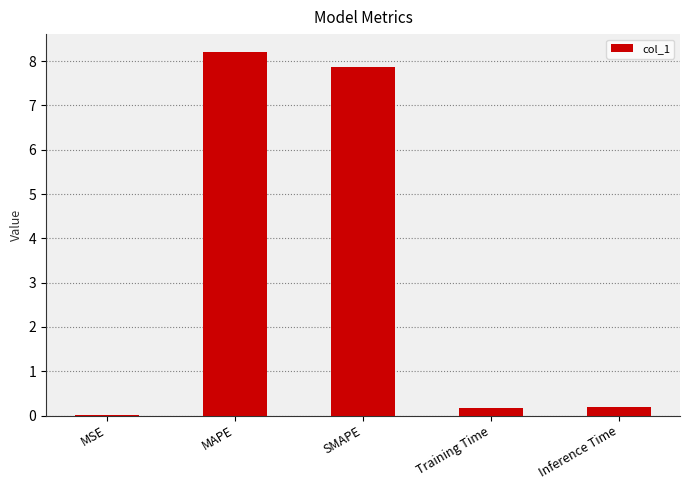

What is the approximate value at SMAPE?

7.9